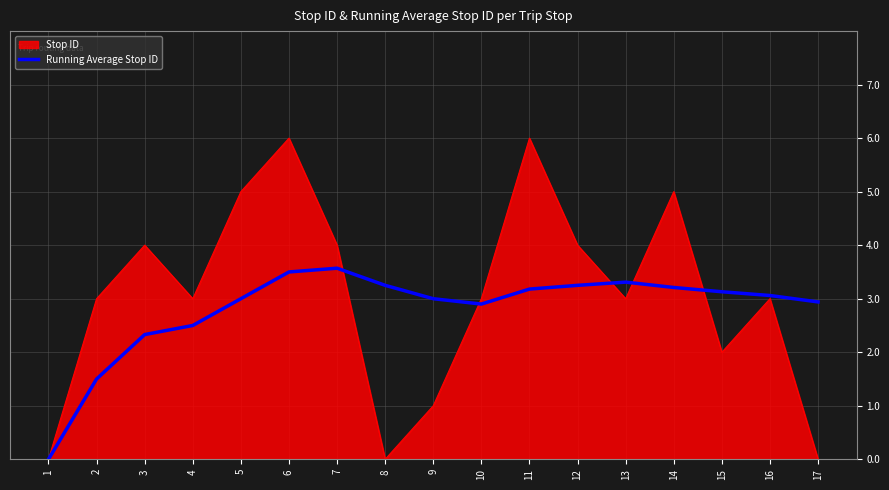

Which series has the widest spread of values?

Stop ID